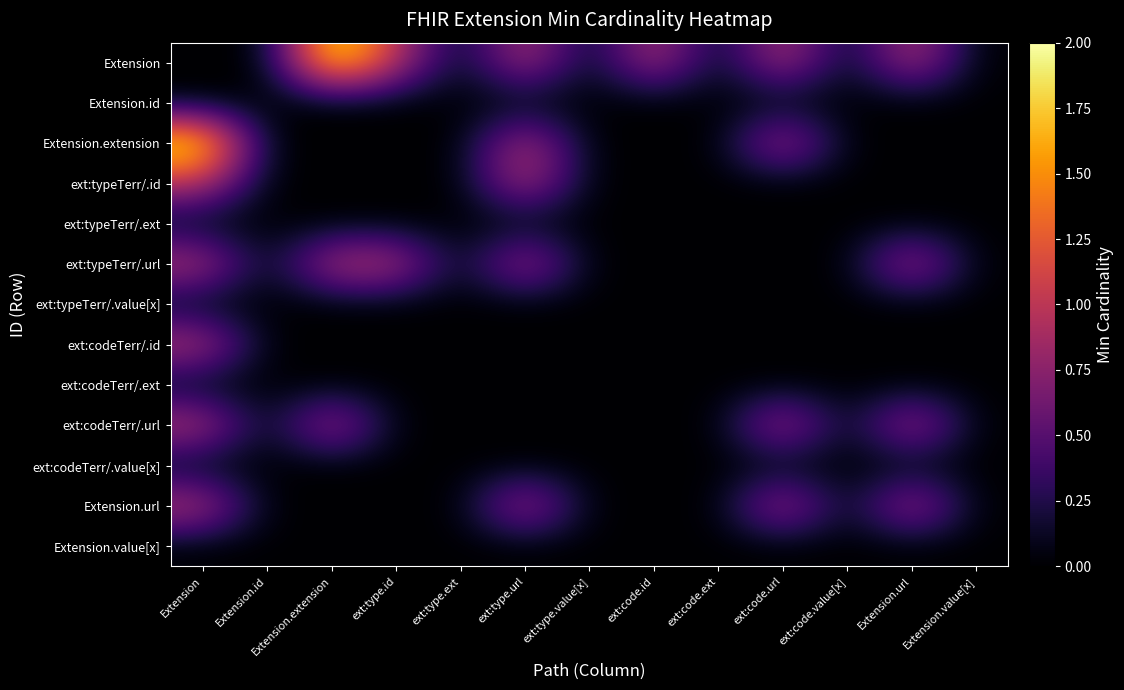

Reading left to right, what are all the values shown in this chart?

Extension: Extension=0	Extension.id=0	Extension.extension=2	ext:type.id=1	ext:type.ext=0	ext:type.url=1	ext:type.value[x]=0	ext:code.id=1	ext:code.ext=0	ext:code.url=1	ext:code.value[x]=0	Extension.url=1	Extension.value[x]=0
Extension.id: Extension=0	Extension.id=0	Extension.extension=0	ext:type.id=0	ext:type.ext=0	ext:type.url=0	ext:type.value[x]=0	ext:code.id=0	ext:code.ext=0	ext:code.url=0	ext:code.value[x]=0	Extension.url=0	Extension.value[x]=0
Extension.extension: Extension=2	Extension.id=0	Extension.extension=0	ext:type.id=0	ext:type.ext=0	ext:type.url=1	ext:type.value[x]=0	ext:code.id=0	ext:code.ext=0	ext:code.url=1	ext:code.value[x]=0	Extension.url=0	Extension.value[x]=0
ext:typeTerr/.id: Extension=1	Extension.id=0	Extension.extension=0	ext:type.id=0	ext:type.ext=0	ext:type.url=1	ext:type.value[x]=0	ext:code.id=0	ext:code.ext=0	ext:code.url=0	ext:code.value[x]=0	Extension.url=0	Extension.value[x]=0
ext:typeTerr/.ext: Extension=0	Extension.id=0	Extension.extension=0	ext:type.id=0	ext:type.ext=0	ext:type.url=0	ext:type.value[x]=0	ext:code.id=0	ext:code.ext=0	ext:code.url=0	ext:code.value[x]=0	Extension.url=0	Extension.value[x]=0
ext:typeTerr/.url: Extension=1	Extension.id=0	Extension.extension=1	ext:type.id=1	ext:type.ext=0	ext:type.url=1	ext:type.value[x]=0	ext:code.id=0	ext:code.ext=0	ext:code.url=0	ext:code.value[x]=0	Extension.url=1	Extension.value[x]=0
ext:typeTerr/.value[x]: Extension=0	Extension.id=0	Extension.extension=0	ext:type.id=0	ext:type.ext=0	ext:type.url=0	ext:type.value[x]=0	ext:code.id=0	ext:code.ext=0	ext:code.url=0	ext:code.value[x]=0	Extension.url=0	Extension.value[x]=0
ext:codeTerr/.id: Extension=1	Extension.id=0	Extension.extension=0	ext:type.id=0	ext:type.ext=0	ext:type.url=0	ext:type.value[x]=0	ext:code.id=0	ext:code.ext=0	ext:code.url=0	ext:code.value[x]=0	Extension.url=0	Extension.value[x]=0
ext:codeTerr/.ext: Extension=0	Extension.id=0	Extension.extension=0	ext:type.id=0	ext:type.ext=0	ext:type.url=0	ext:type.value[x]=0	ext:code.id=0	ext:code.ext=0	ext:code.url=0	ext:code.value[x]=0	Extension.url=0	Extension.value[x]=0
ext:codeTerr/.url: Extension=1	Extension.id=0	Extension.extension=1	ext:type.id=0	ext:type.ext=0	ext:type.url=0	ext:type.value[x]=0	ext:code.id=0	ext:code.ext=0	ext:code.url=1	ext:code.value[x]=0	Extension.url=1	Extension.value[x]=0
ext:codeTerr/.value[x]: Extension=0	Extension.id=0	Extension.extension=0	ext:type.id=0	ext:type.ext=0	ext:type.url=0	ext:type.value[x]=0	ext:code.id=0	ext:code.ext=0	ext:code.url=0	ext:code.value[x]=0	Extension.url=0	Extension.value[x]=0
Extension.url: Extension=1	Extension.id=0	Extension.extension=0	ext:type.id=0	ext:type.ext=0	ext:type.url=1	ext:type.value[x]=0	ext:code.id=0	ext:code.ext=0	ext:code.url=1	ext:code.value[x]=0	Extension.url=1	Extension.value[x]=0
Extension.value[x]: Extension=0	Extension.id=0	Extension.extension=0	ext:type.id=0	ext:type.ext=0	ext:type.url=0	ext:type.value[x]=0	ext:code.id=0	ext:code.ext=0	ext:code.url=0	ext:code.value[x]=0	Extension.url=0	Extension.value[x]=0